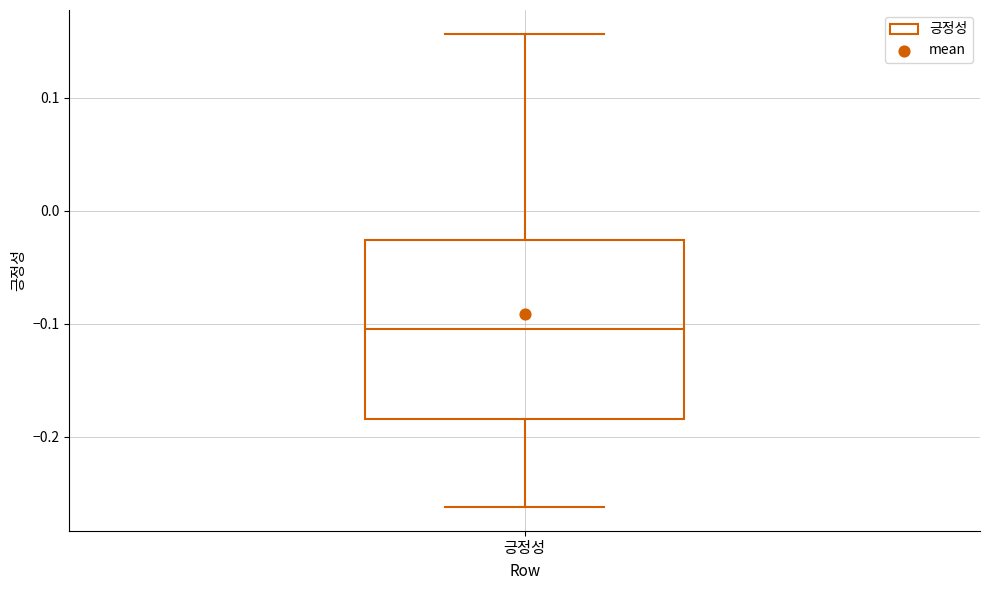

Where does the upper whisker of the box for 긍정성 end on the y-axis? The values are not printed on the chart, so give them approximately, as read against the axis.

0.16